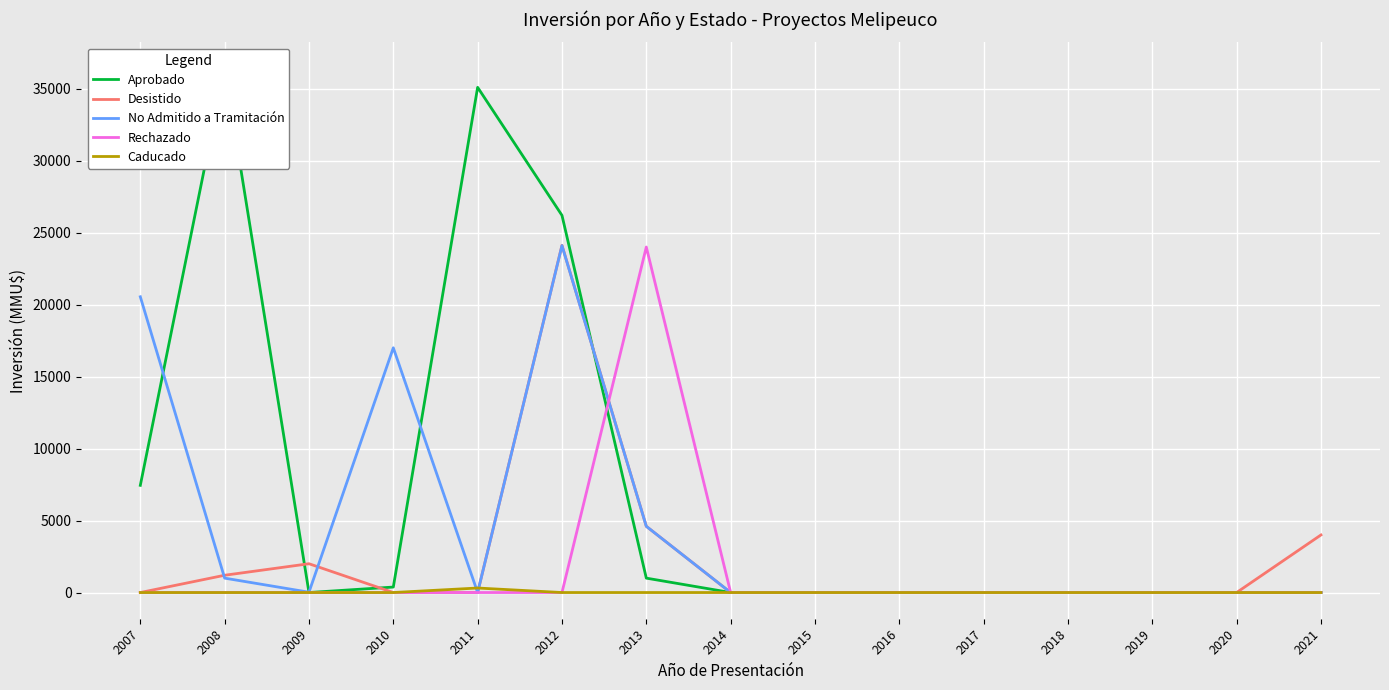

Which series has the largest range (max minus min)?

Aprobado